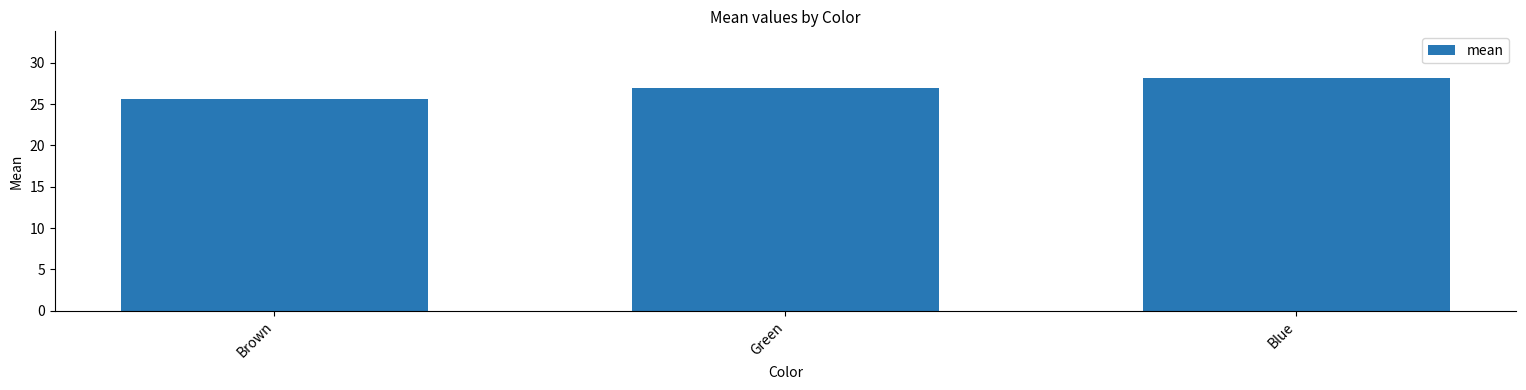

What is the value of the 3rd bar from the left?

28.2